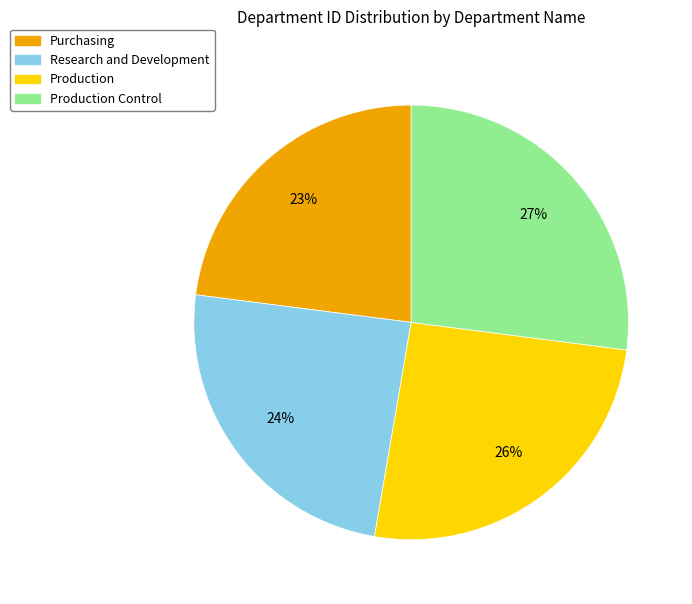

Count the number of slices in the pie.

4